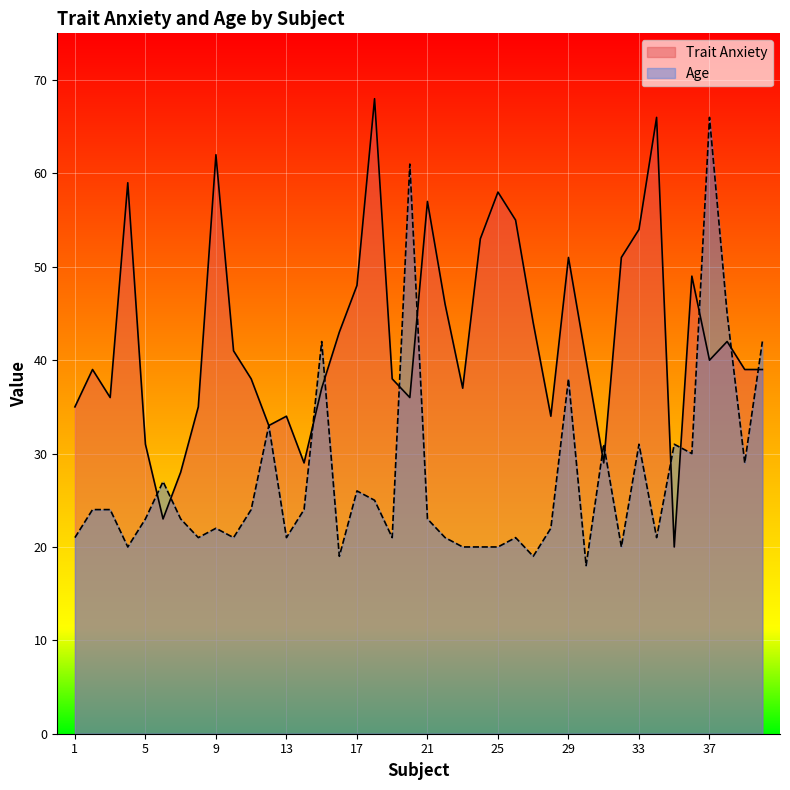

Reading left to right, what are all the values shown in this chart?

Trait Anxiety: 1=35	2=39	3=36	4=59	5=31	6=23	7=28	8=35	9=62	10=41	11=38	12=33	13=34	14=29	15=37	16=43	17=48	18=68	19=38	20=36	21=57	22=46	23=37	24=53	25=58	26=55	27=44	28=34	29=51	30=40	31=29	32=51	33=54	34=66	35=20	36=49	37=40	38=42	39=39	40=39
Age: 1=21	2=24	3=24	4=20	5=23	6=27	7=23	8=21	9=22	10=21	11=24	12=33	13=21	14=24	15=42	16=19	17=26	18=25	19=21	20=61	21=23	22=21	23=20	24=20	25=20	26=21	27=19	28=22	29=38	30=18	31=31	32=20	33=31	34=21	35=31	36=30	37=66	38=45	39=29	40=42